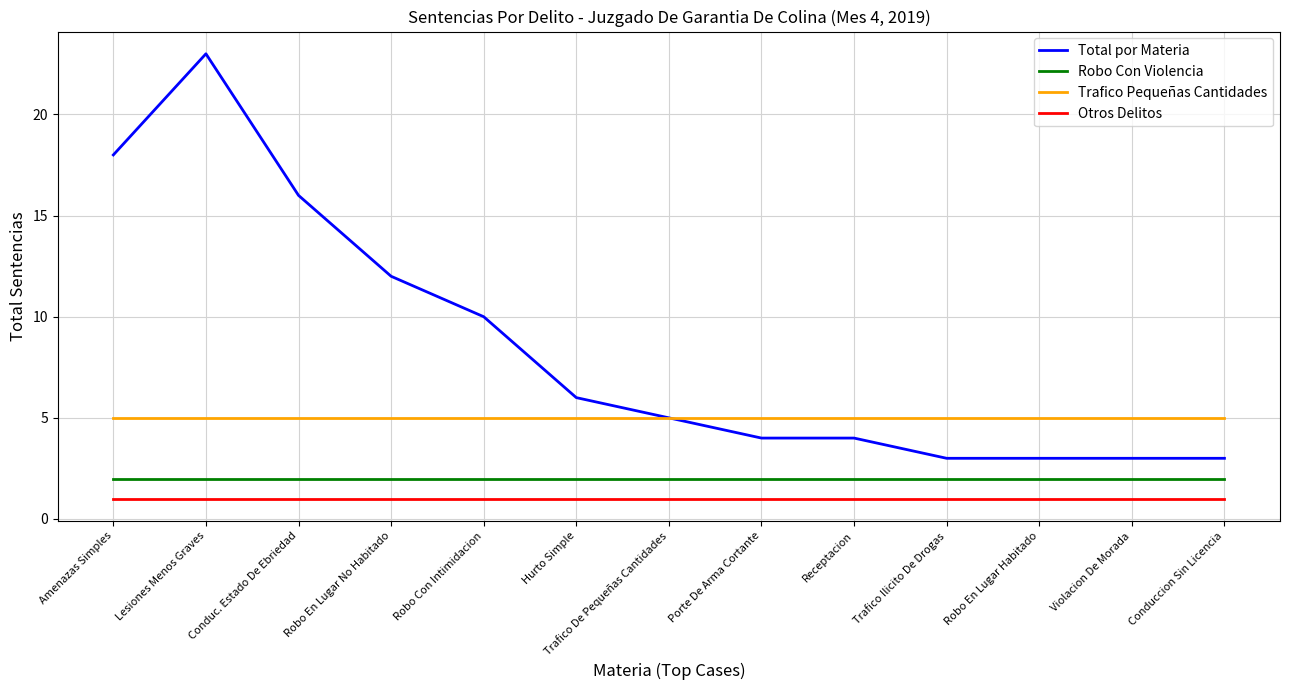

What is the lowest value of the Total por Materia series?

3